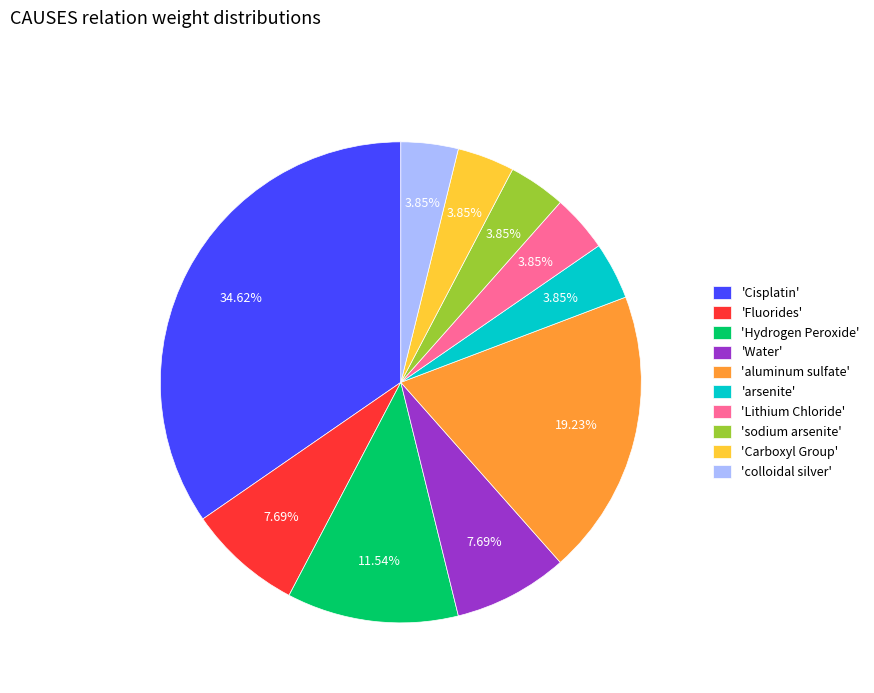

Is 'Carboxyl Group' the majority of the pie?

No